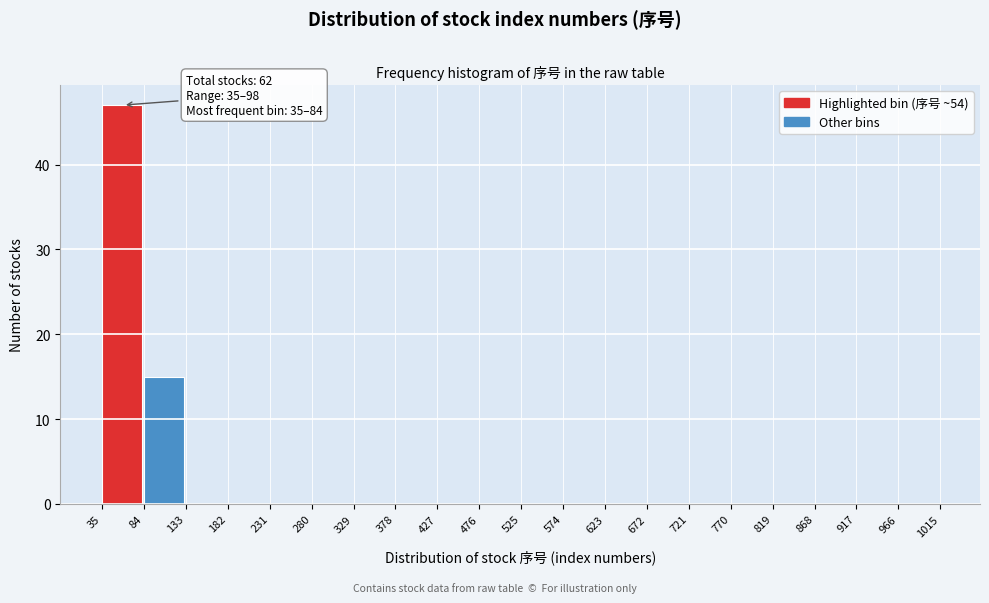

Which range on the x-axis has the tallest bar?

35 to 84